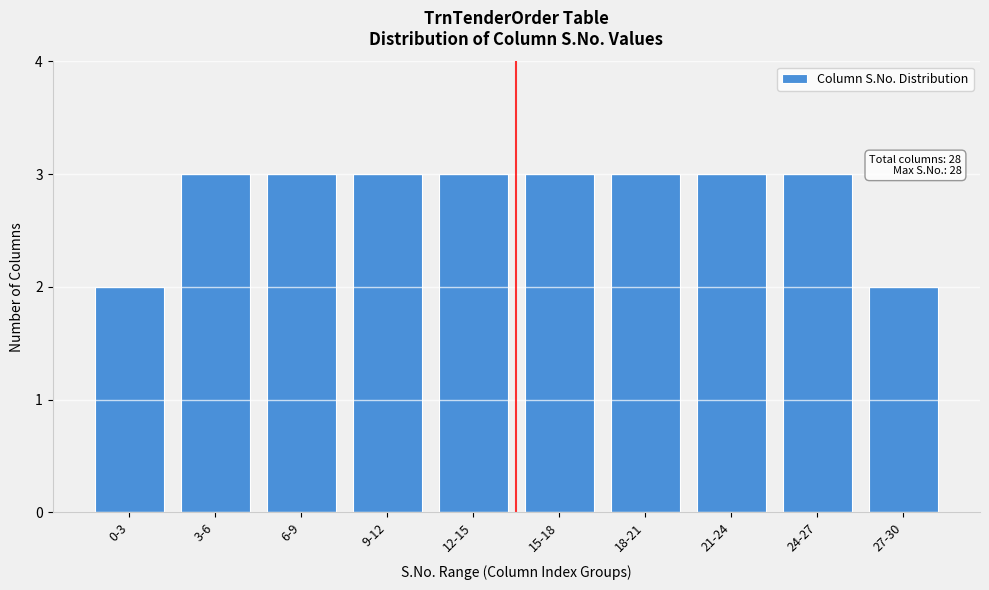

Reading left to right, transcribe all the data shown in this chart.

2	3	3	3	3	3	3	3	3	2